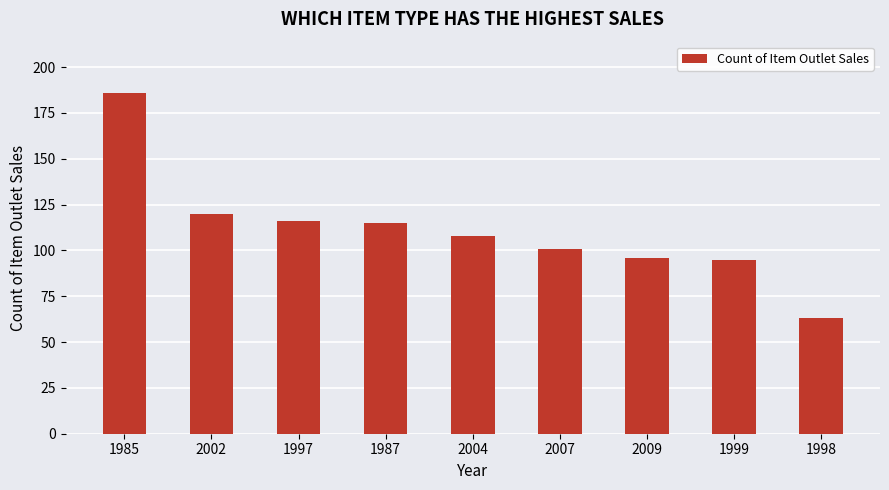

What is the value of the 2nd bar from the left?

120